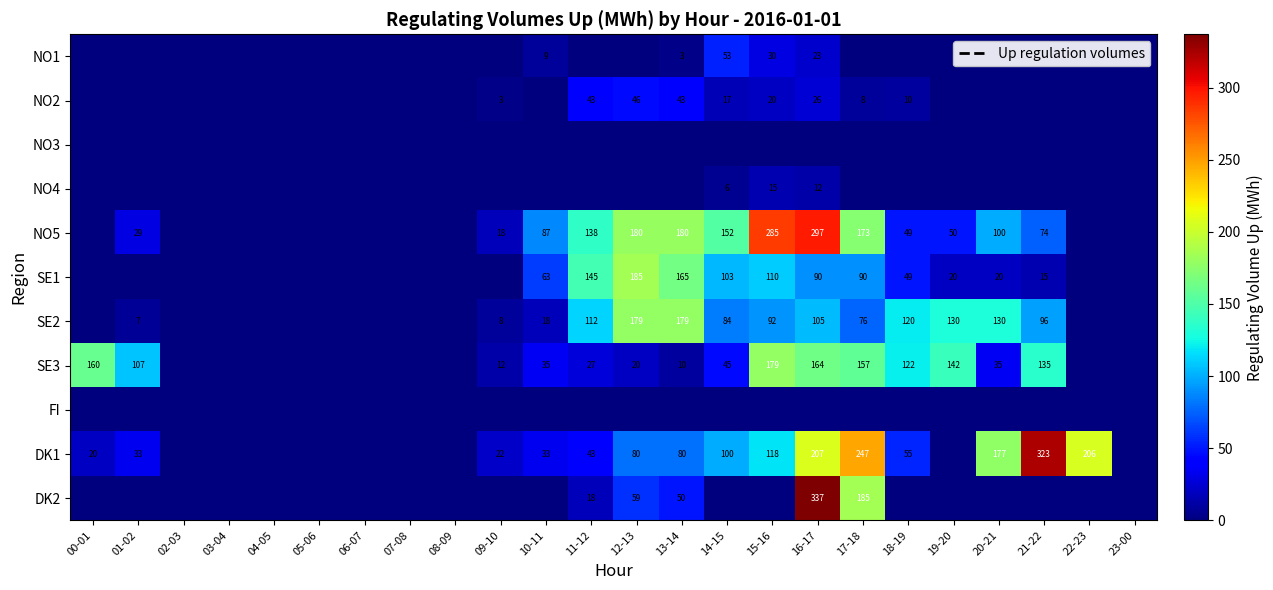

Is it true that SE2 equals 76 at 17-18?

True